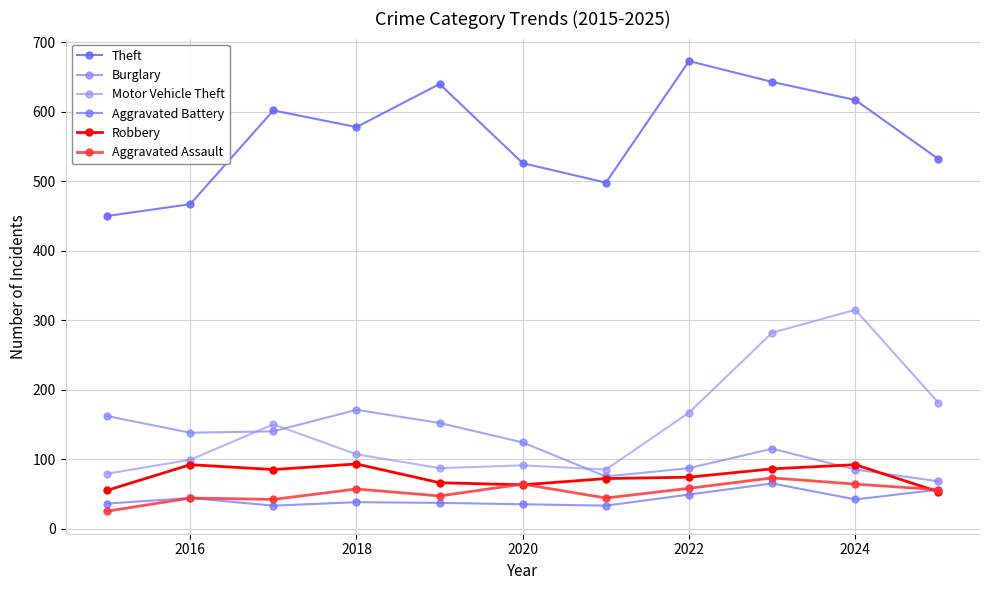

At which category does the chart reach its peak across all series?

2022